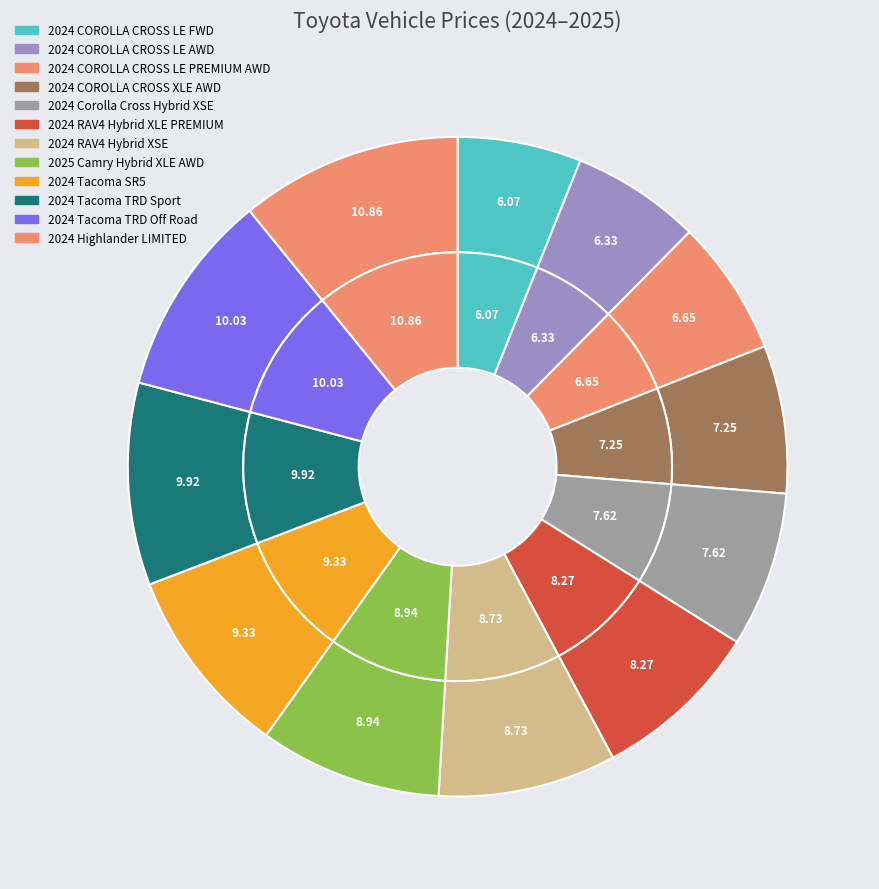

To the nearest percent, what is the difference between the largest and smallest slice percentages?

5%